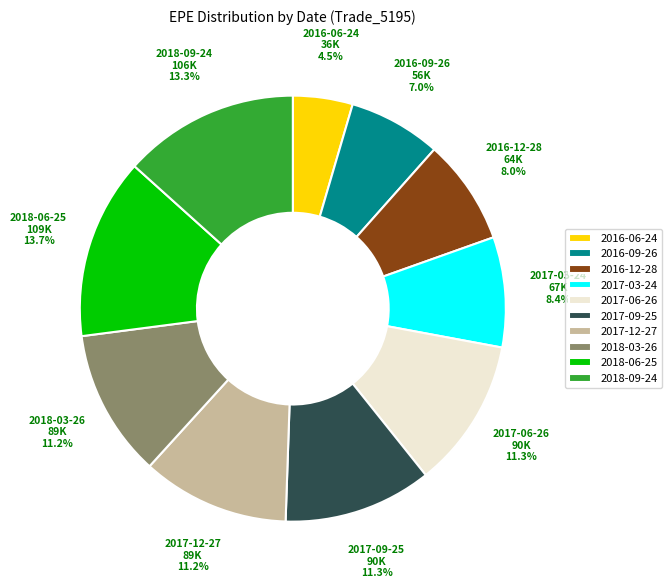

How many segments does this pie chart have?

10